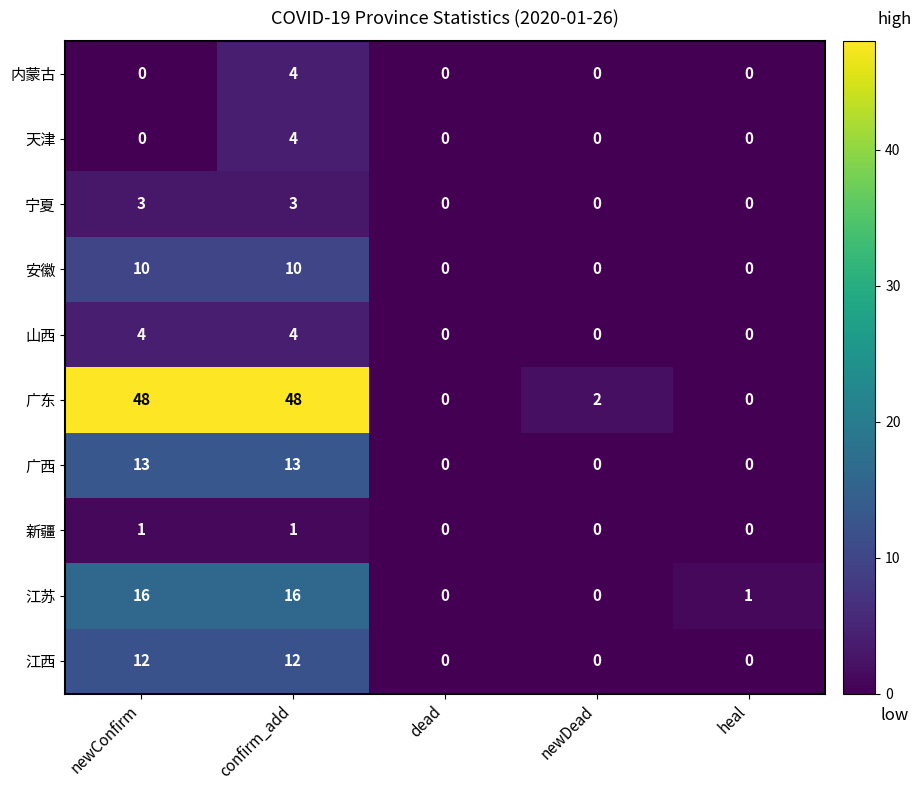

What is the total value across all series at newConfirm?

107